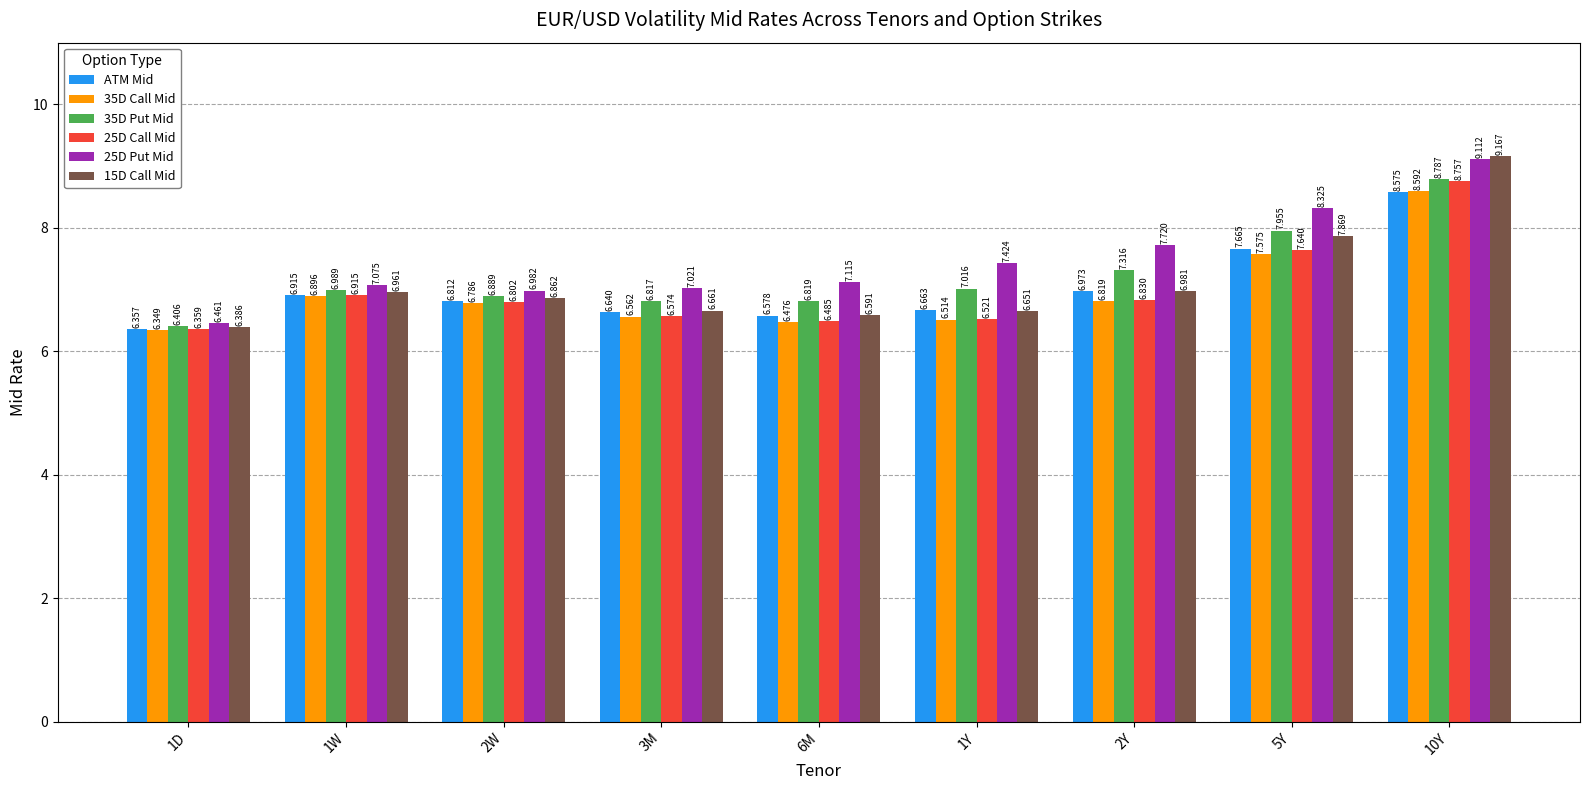

Which category has the highest value across all series?

10Y